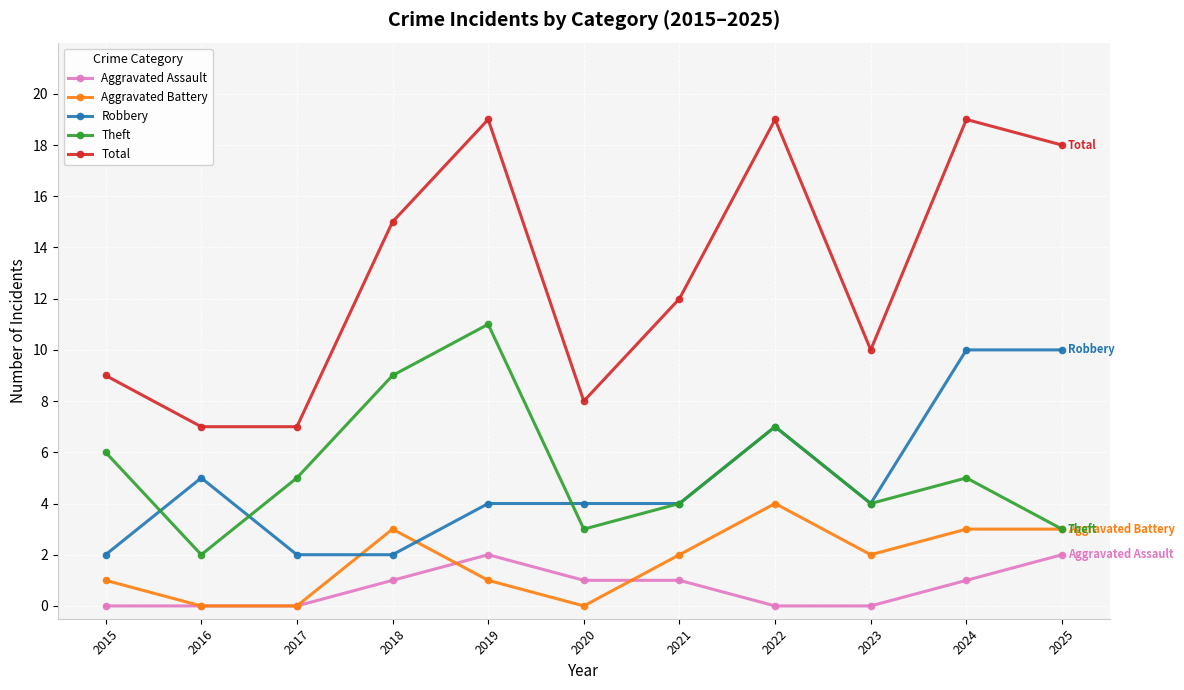

Rank the series by their maximum value, from lowest to highest.

Aggravated Assault, Aggravated Battery, Robbery, Theft, Total